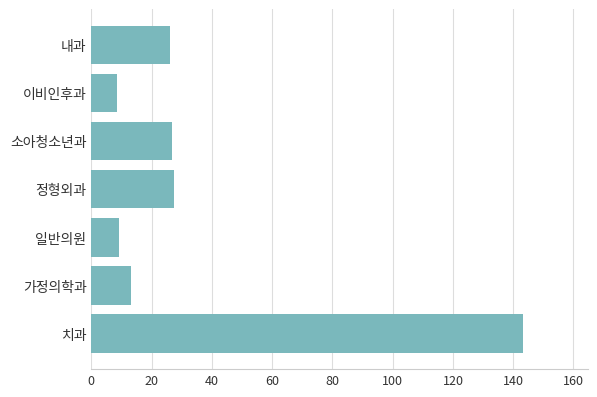

What is the smallest value displayed?

8.5